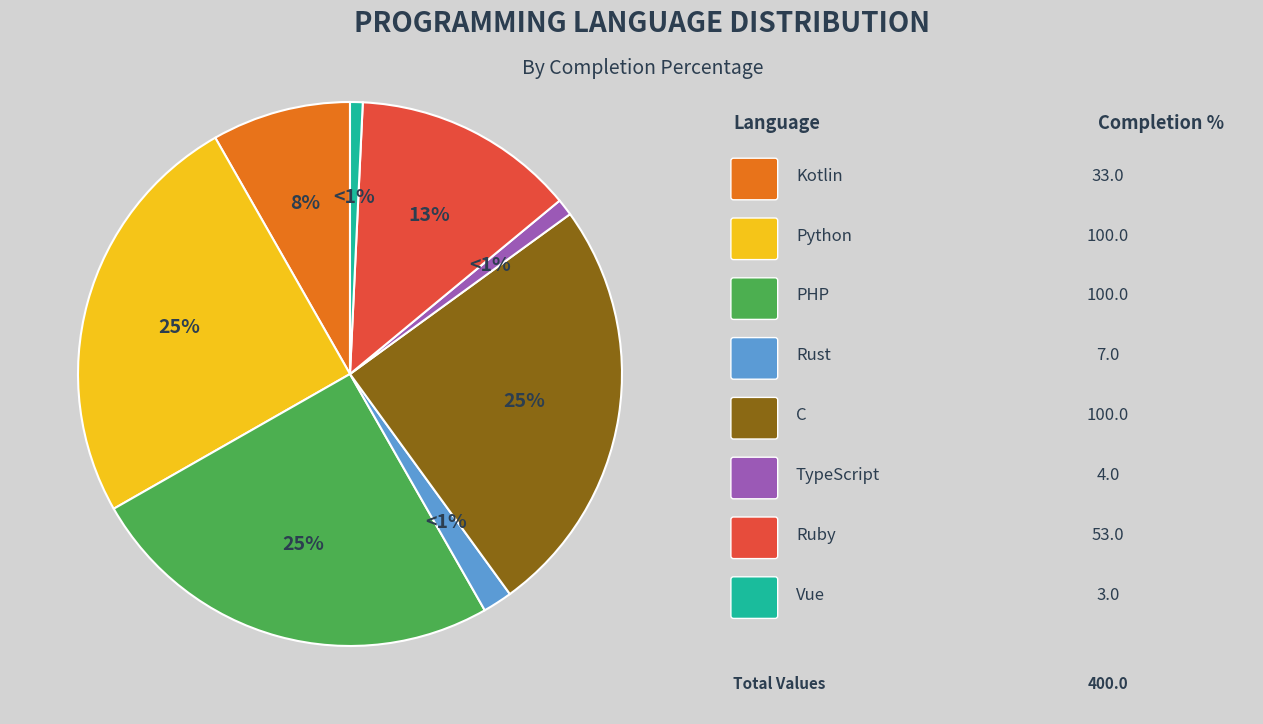

Do C and TypeScript together represent more than half of the pie?

No